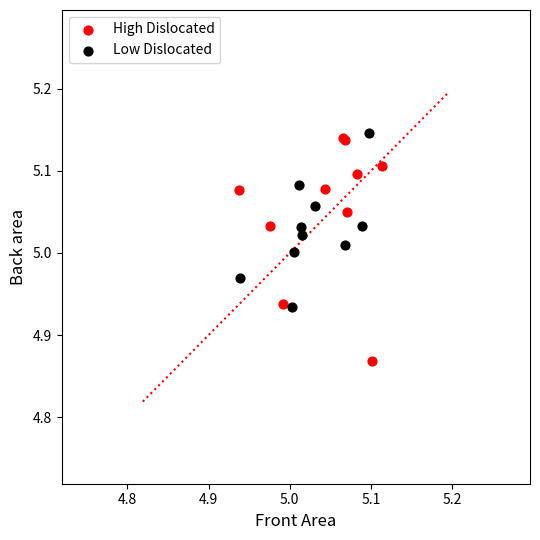

Which series contains the highest Y value?

Low Dislocated